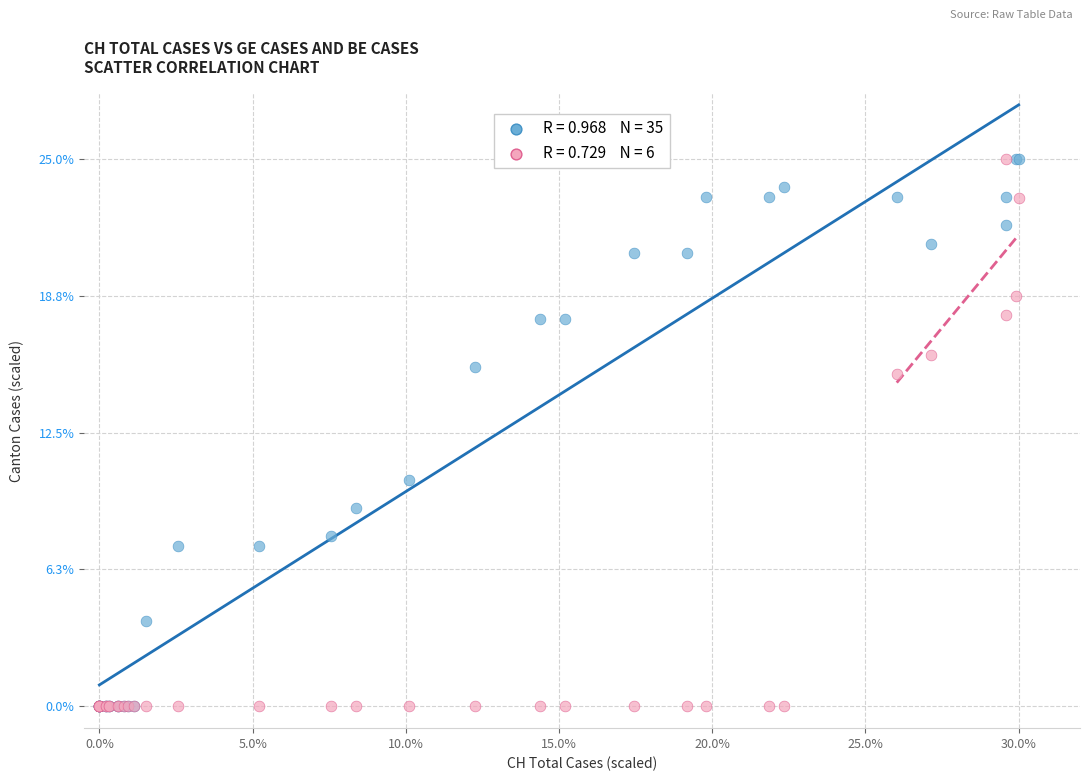

Across all series, what Y value is closest to 12?

10.3